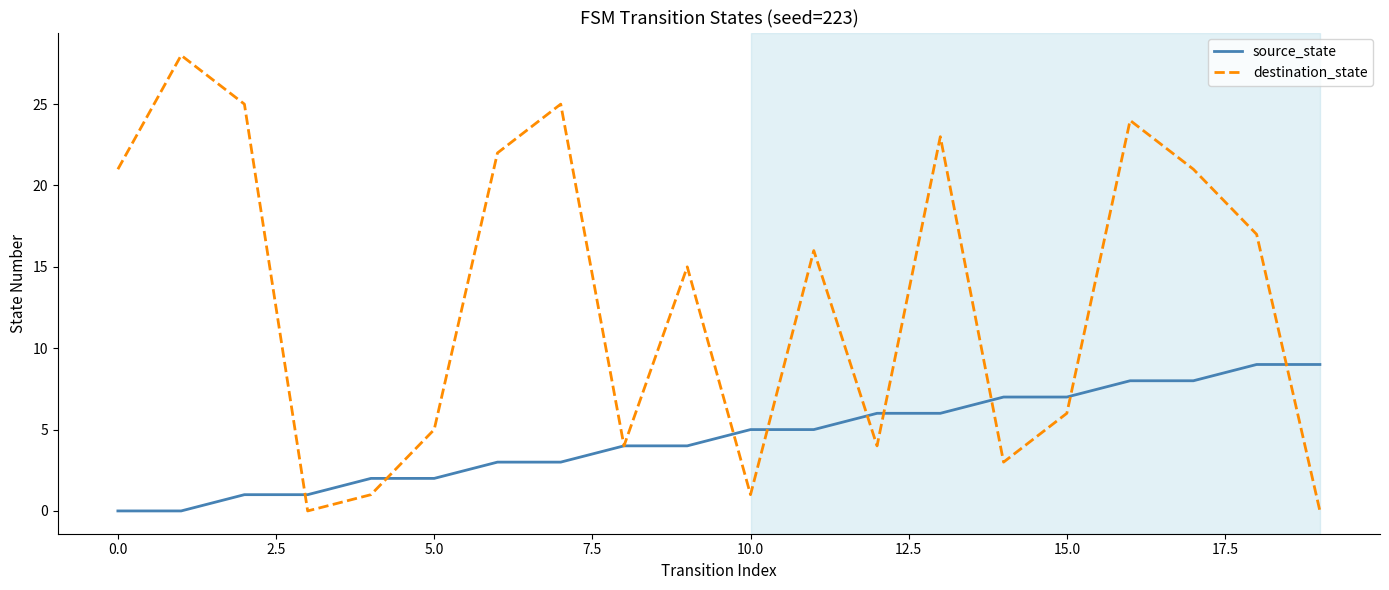

Rank the series by their maximum value, from highest to lowest.

destination_state, source_state